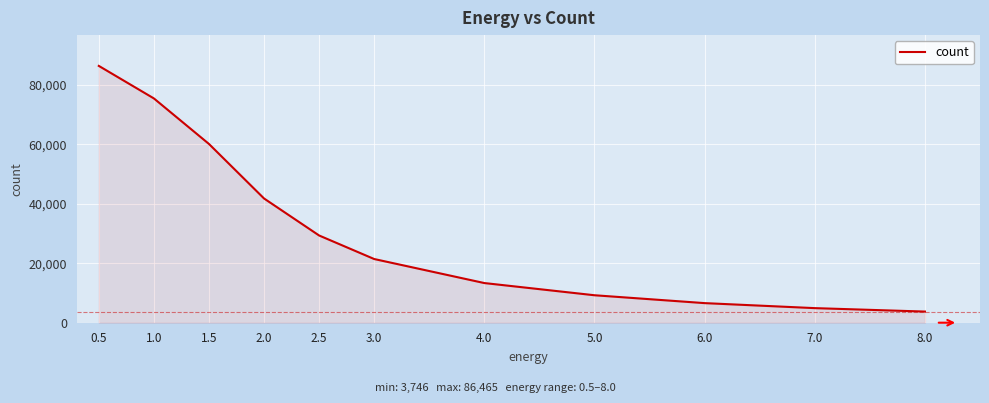

What is the sum of the values at 4.0 and 7.0?

18251